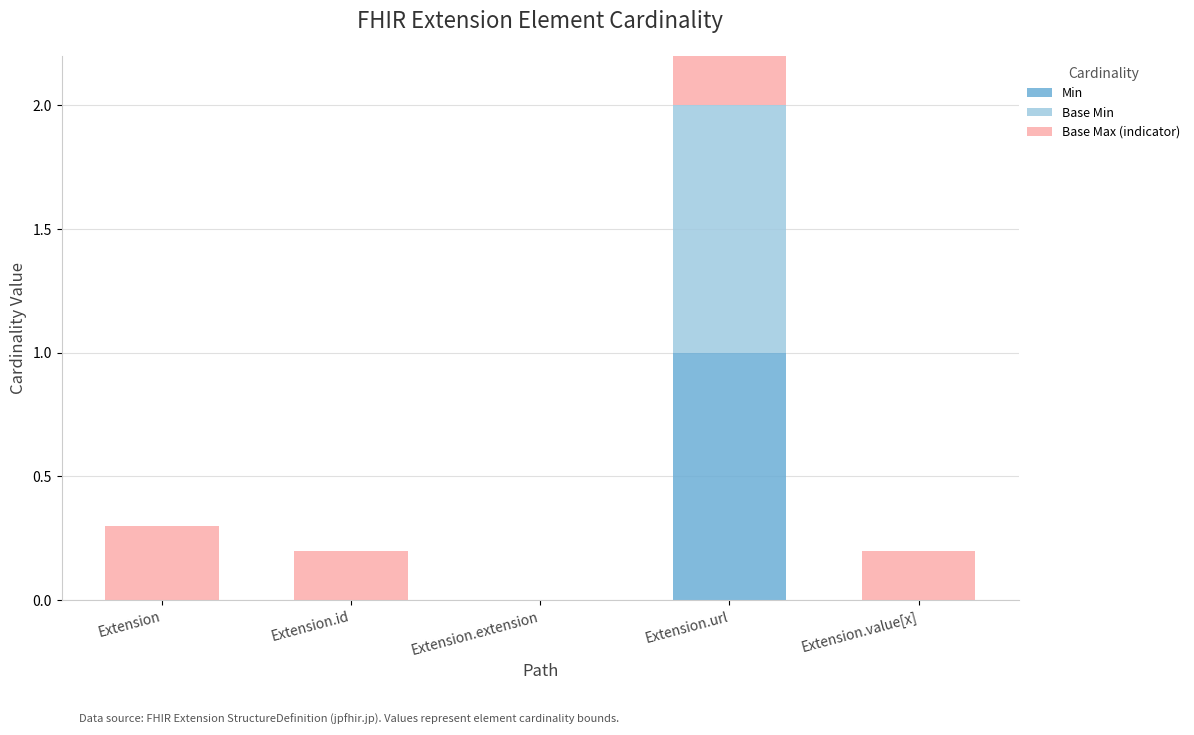

At which category is the sum across all series the highest?

Extension.url